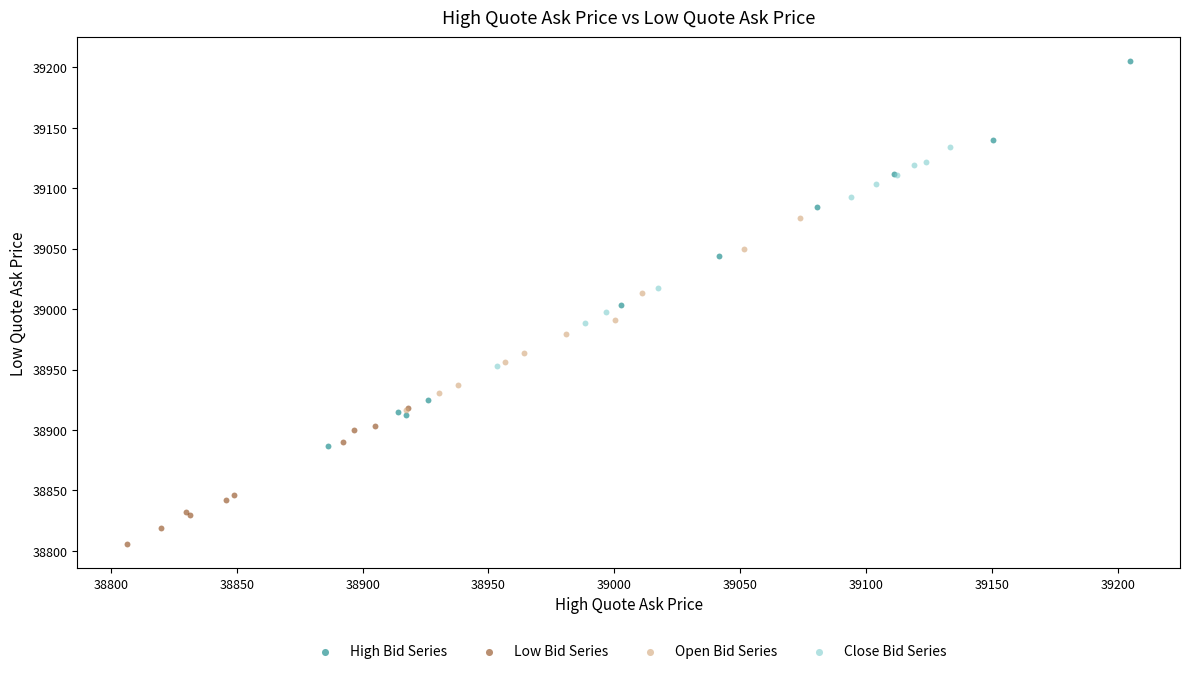

Which series contains the lowest Y value?

Low Bid Series